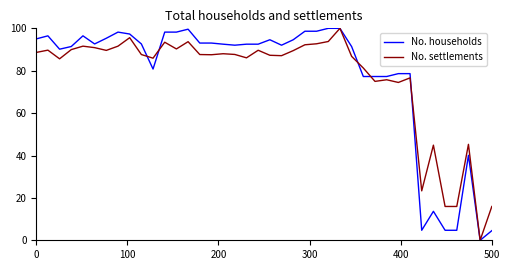

What are all the series names shown in the legend?

No. households, No. settlements